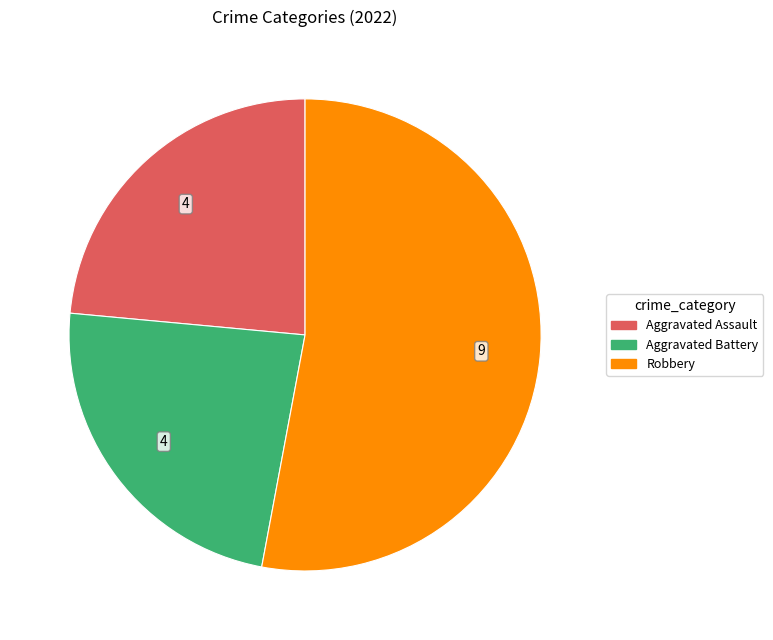

Is there a majority slice in this chart?

Yes